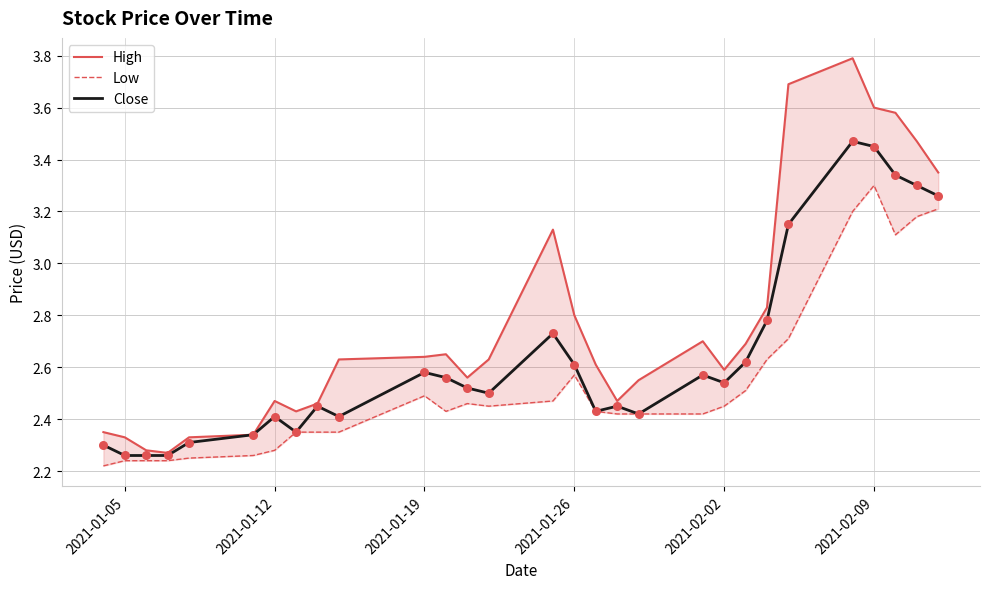

At how many categories does at least one series exceed 3?

7